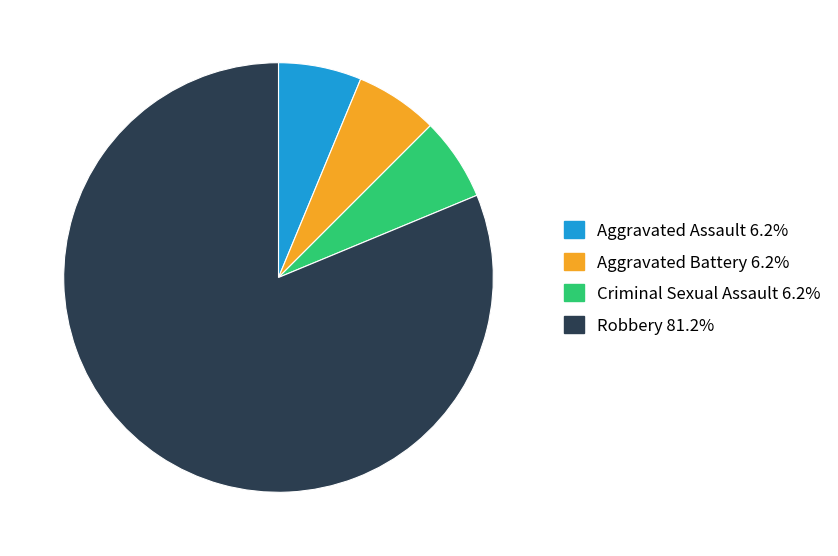

Count the number of slices in the pie.

4